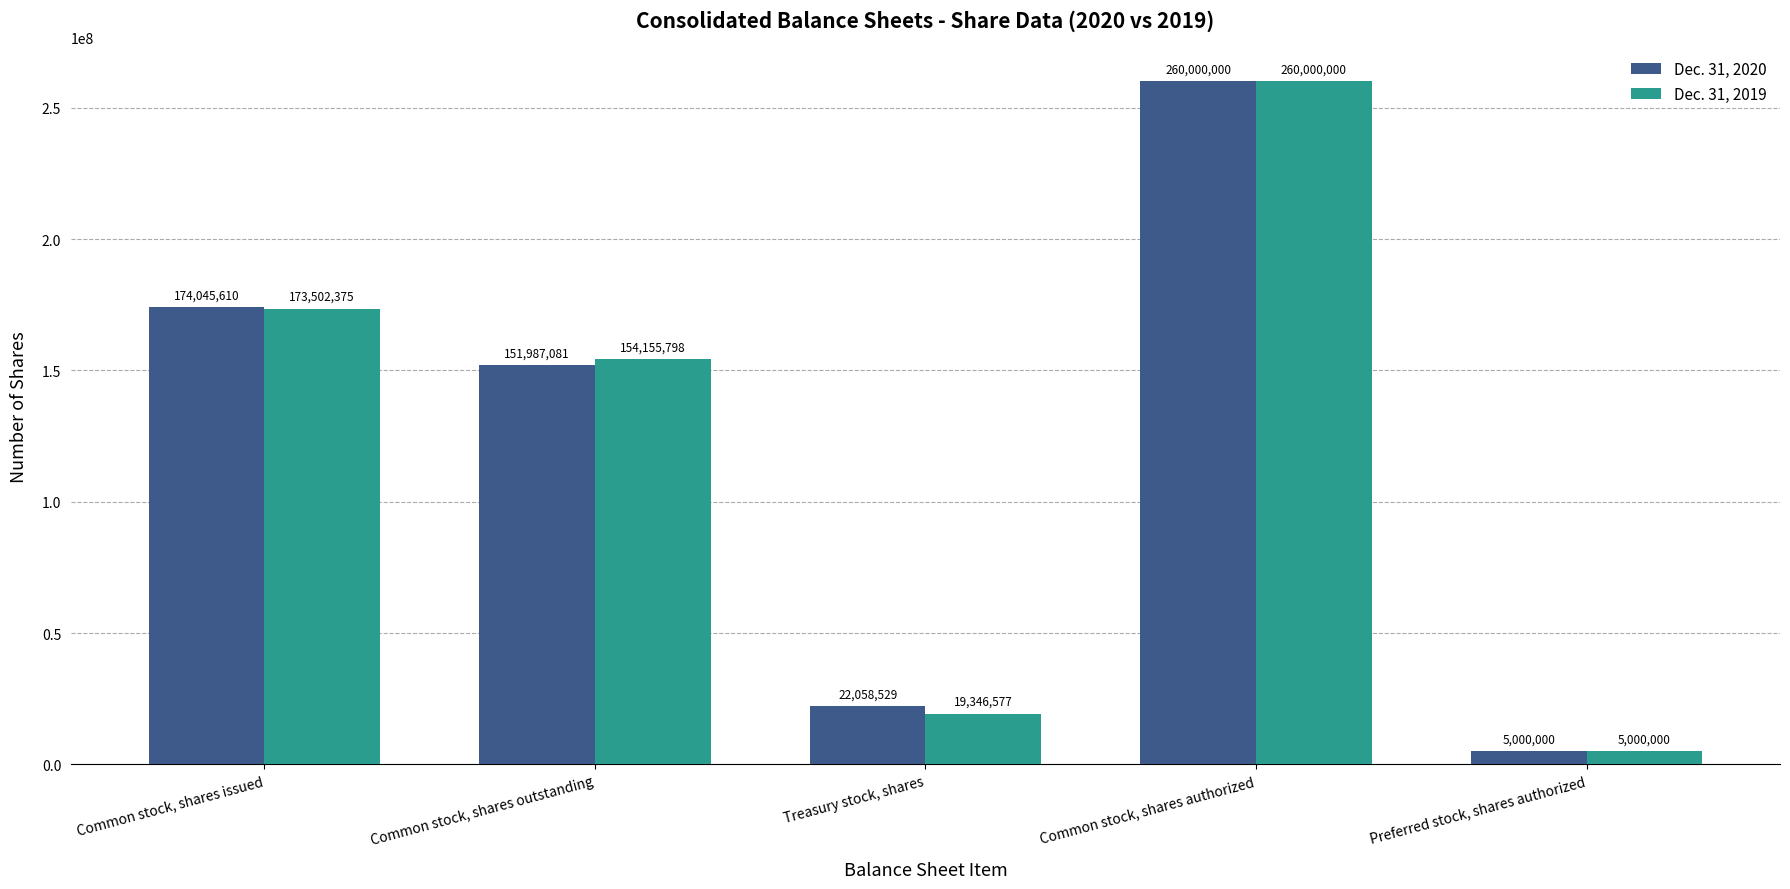

What value does the Dec. 31, 2020 series have at Common stock, shares outstanding?

151987081